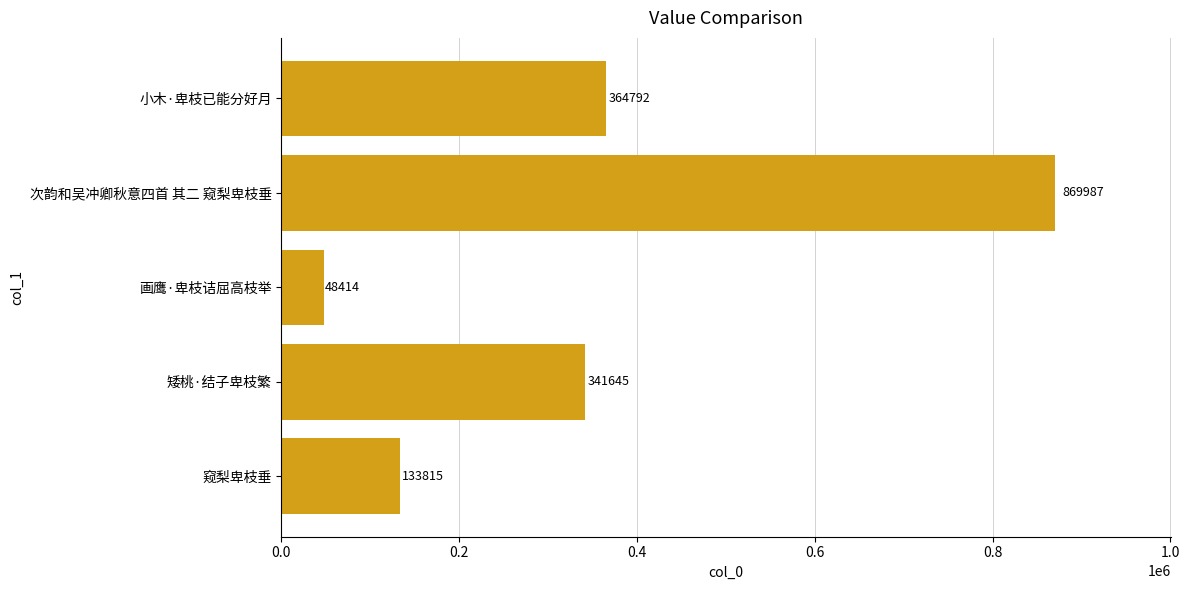

List the labels in order of value, largest first.

次韵和吴冲卿秋意四首 其二 窥梨卑枝垂, 小木·卑枝已能分好月, 矮桃·结子卑枝繁, 窥梨卑枝垂, 画鹰·卑枝诘屈高枝举